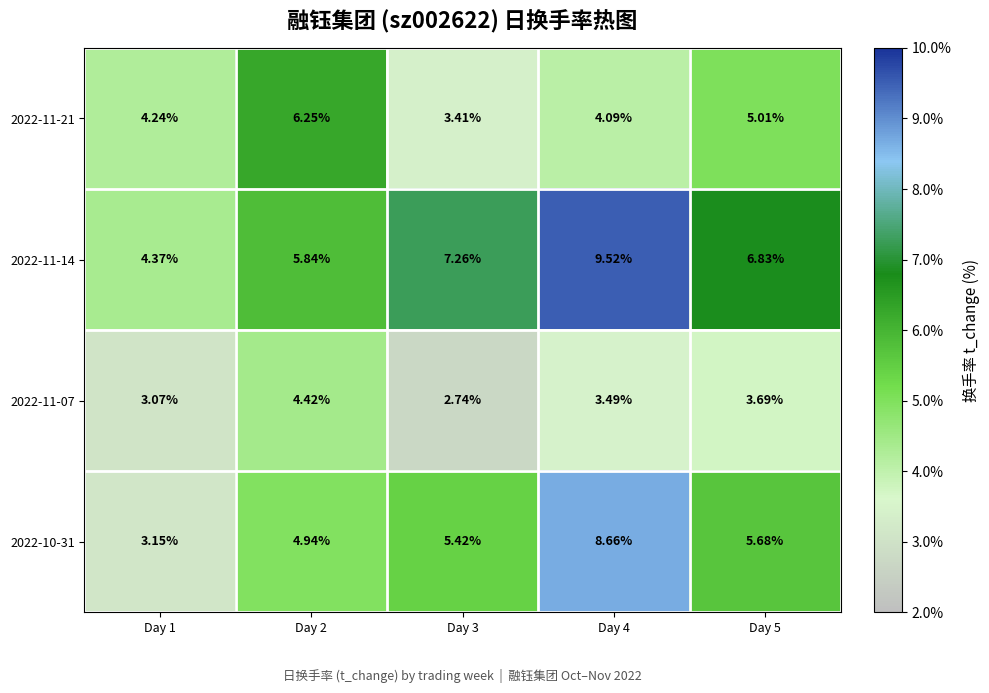

Is the value of 2022-11-07 at Day 3 greater than the value of 2022-11-14 at Day 4?

No